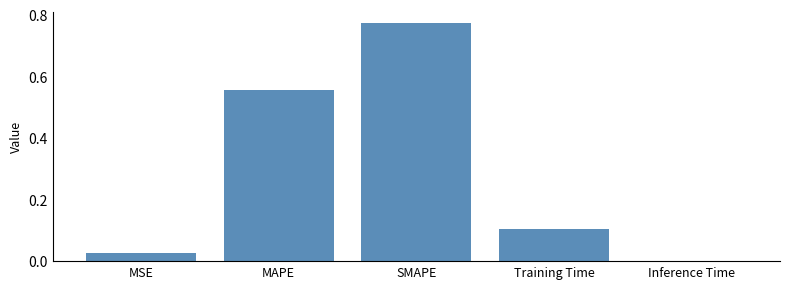

At which category does the chart reach its peak across all series?

SMAPE